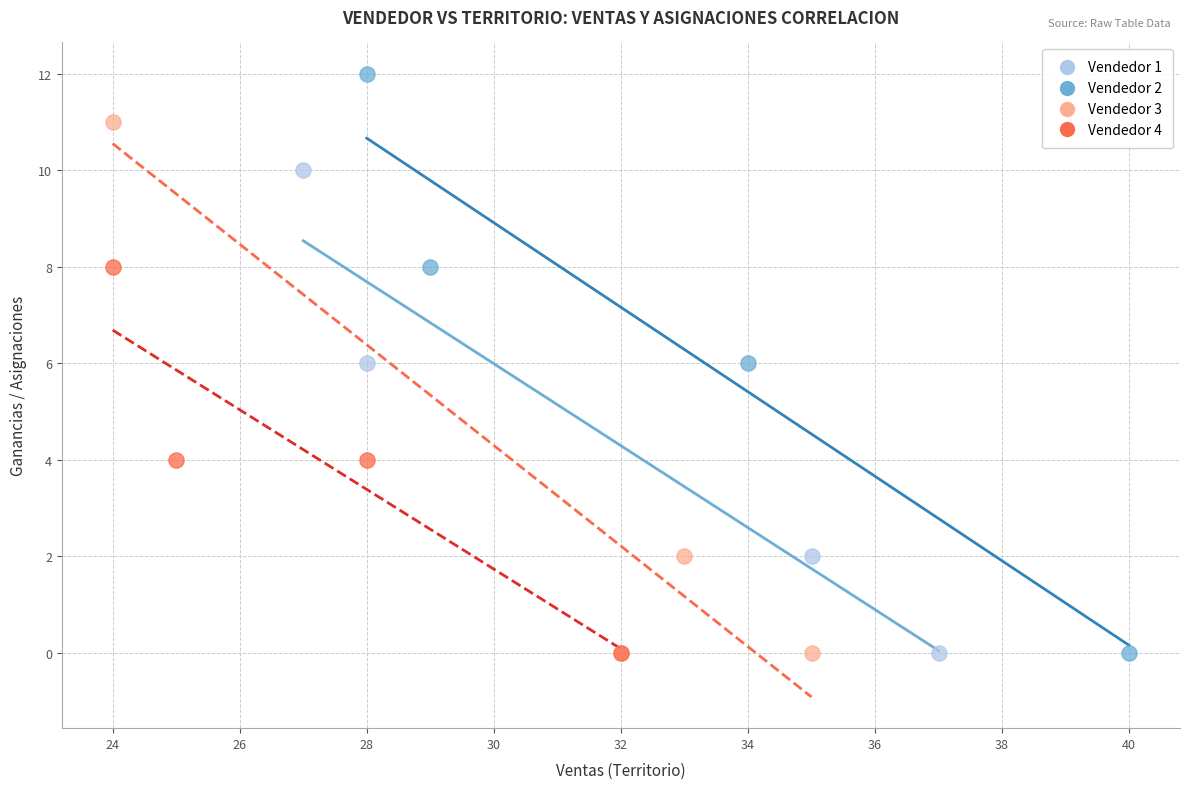

Which series contains the highest Y value?

Vendedor 2